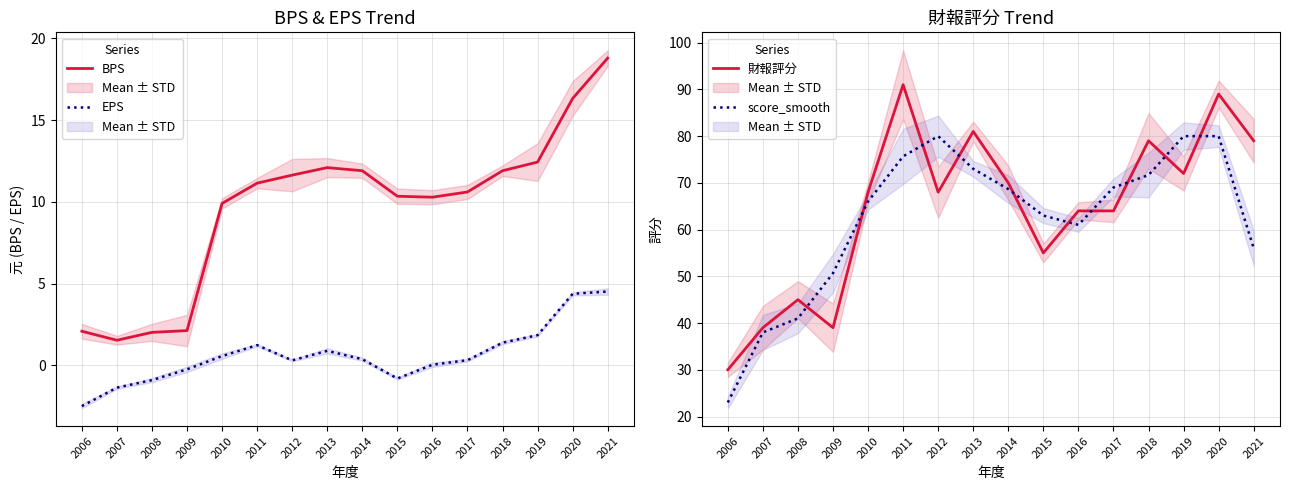

How many lines are shown in the chart?

4